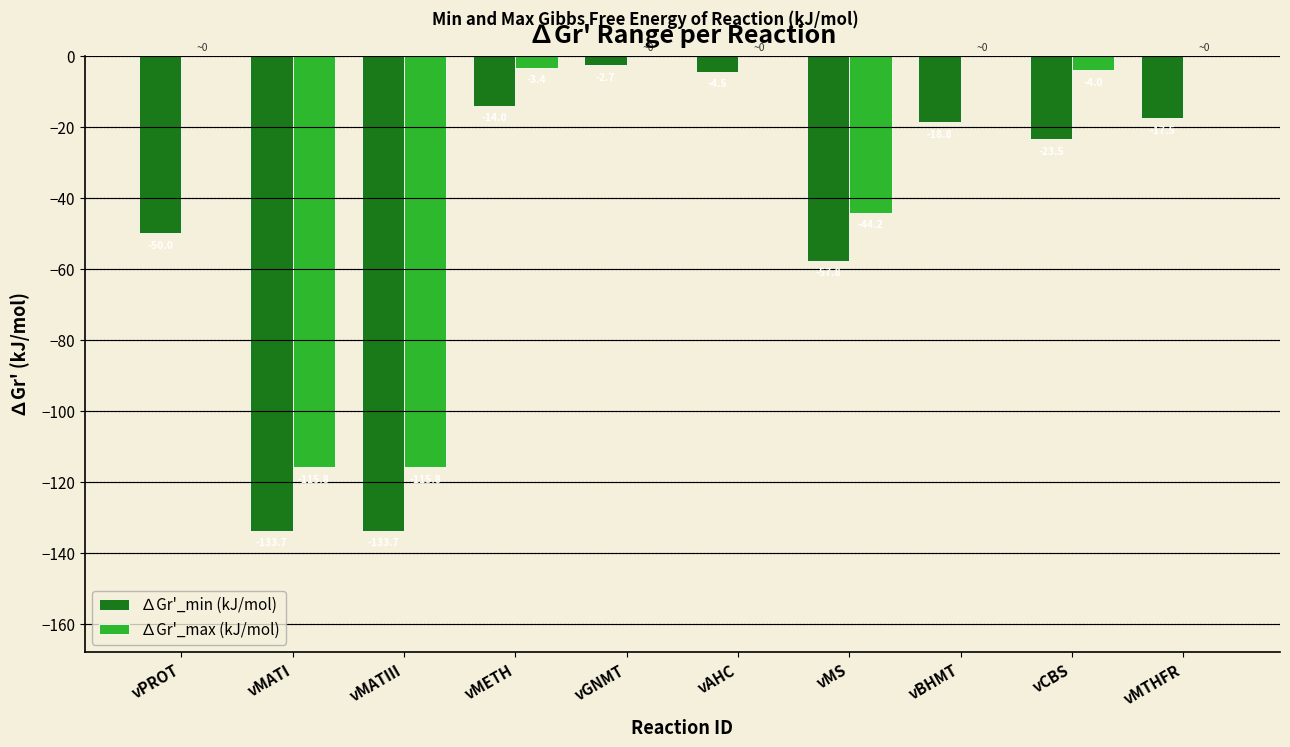

How many series are shown in this chart?

2